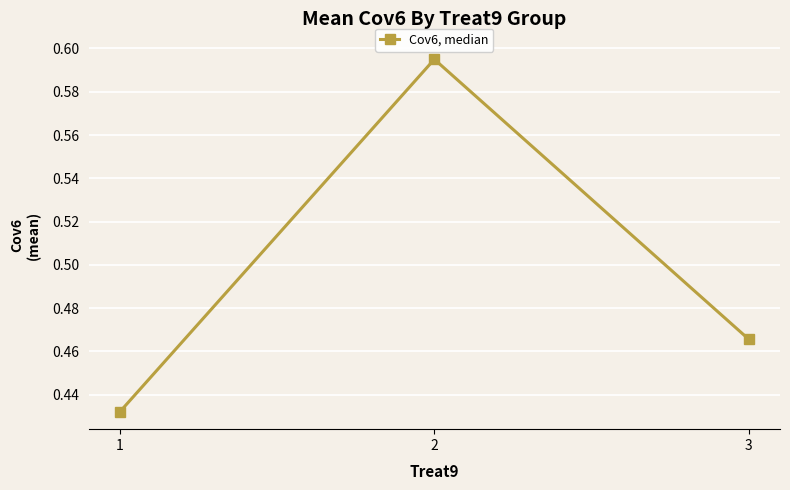

What is the sum of the values at 2 and 1?

1.0